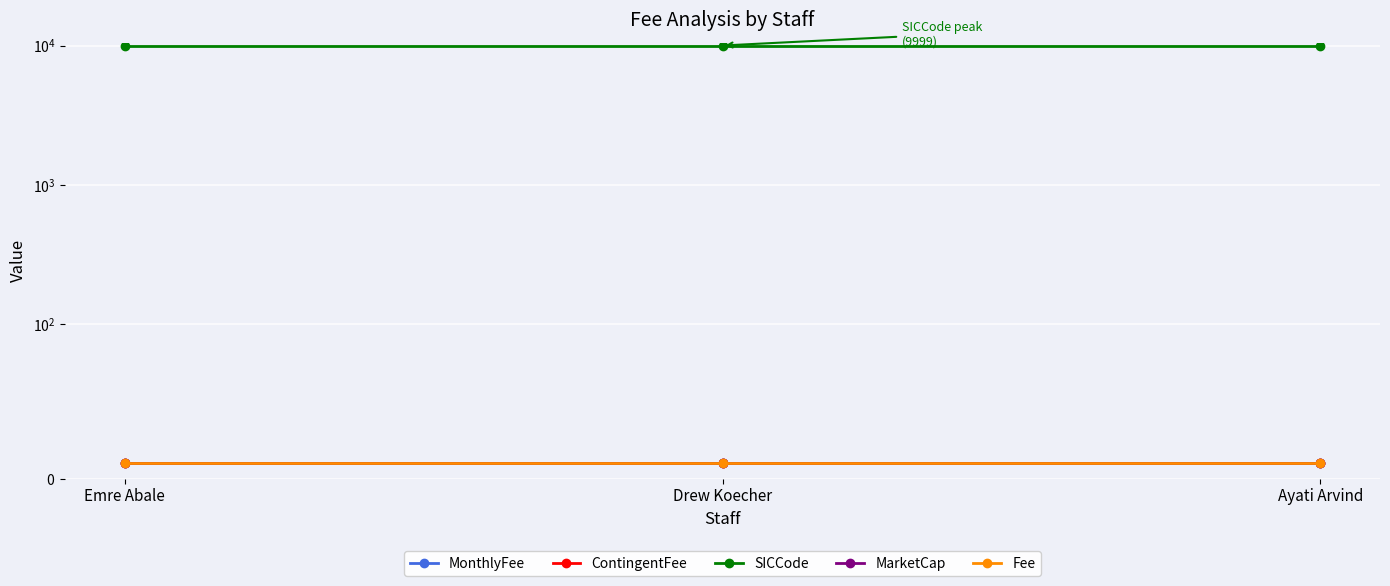

What is the sum of all ContingentFee values?

30